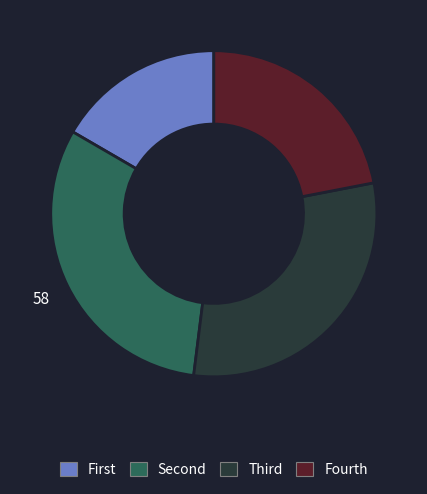

Does Fourth represent more than half of the total?

No